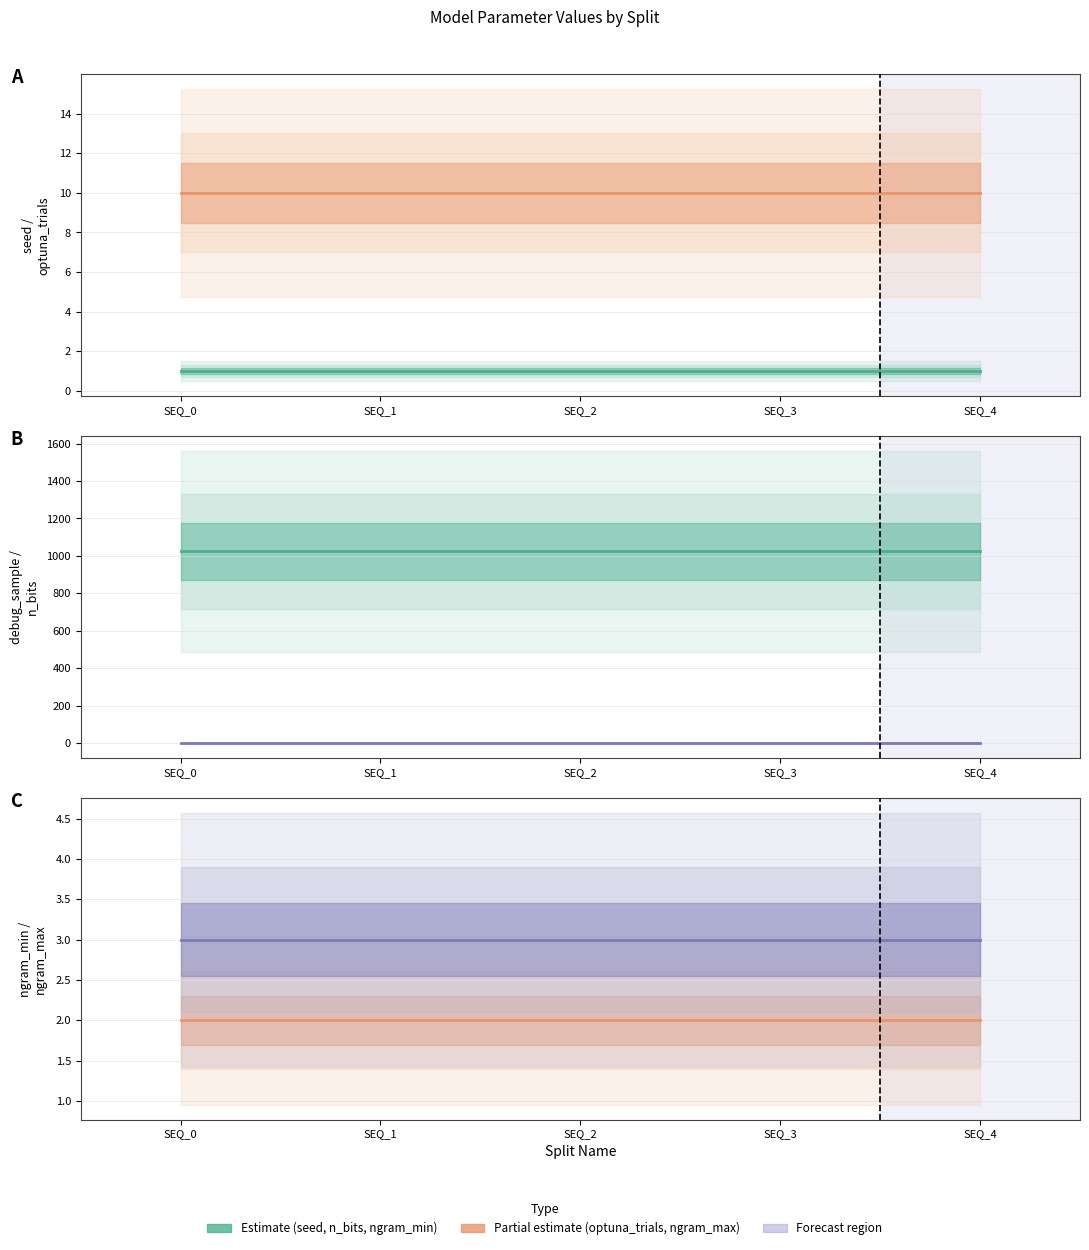

True or false: seed has more than 1 points higher than both neighbors.

False